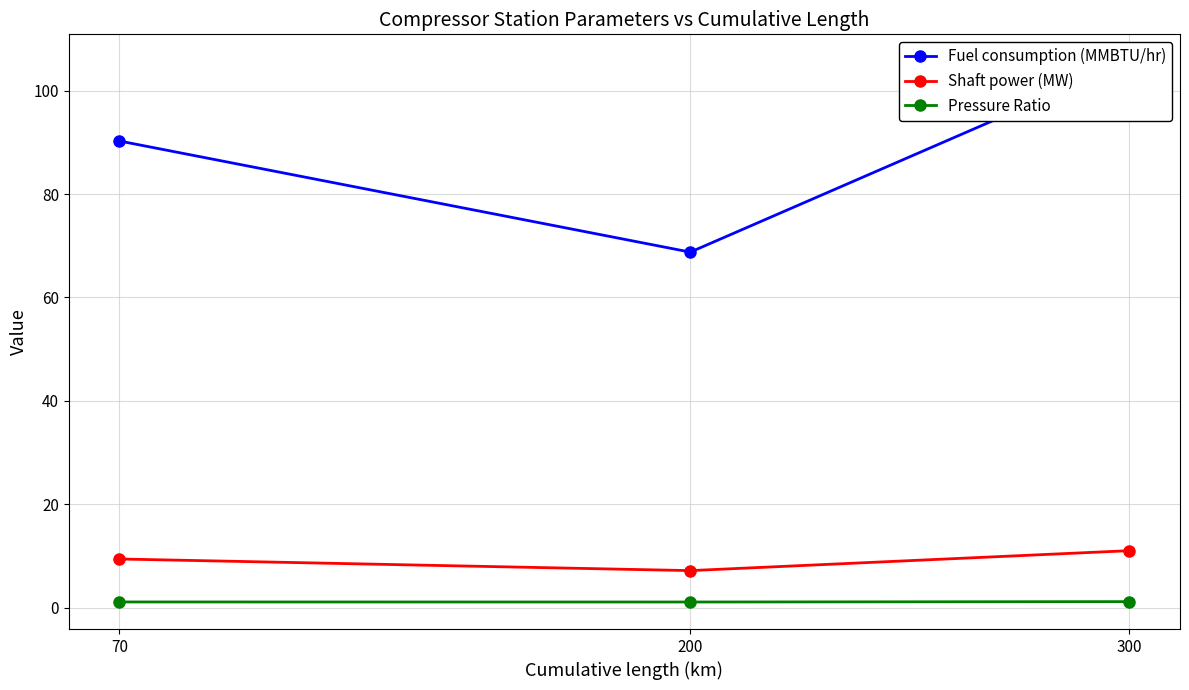

What is the difference between the highest and lowest values at 200?

67.6